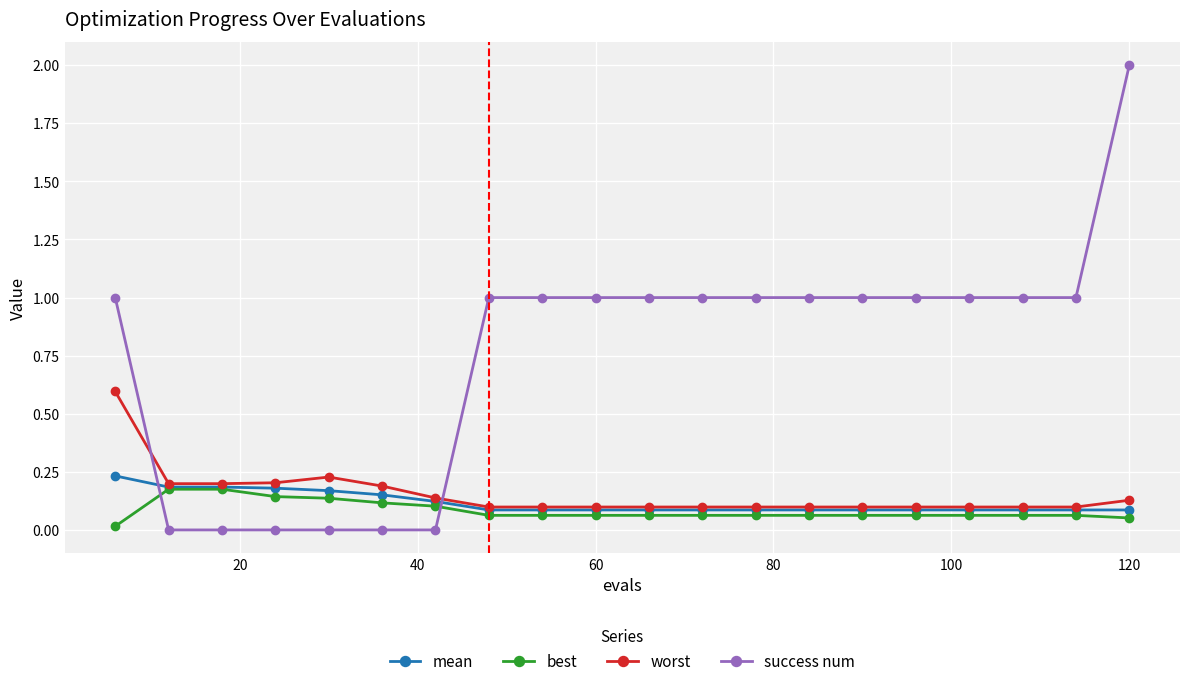

What is the maximum value shown in the chart?

2.0